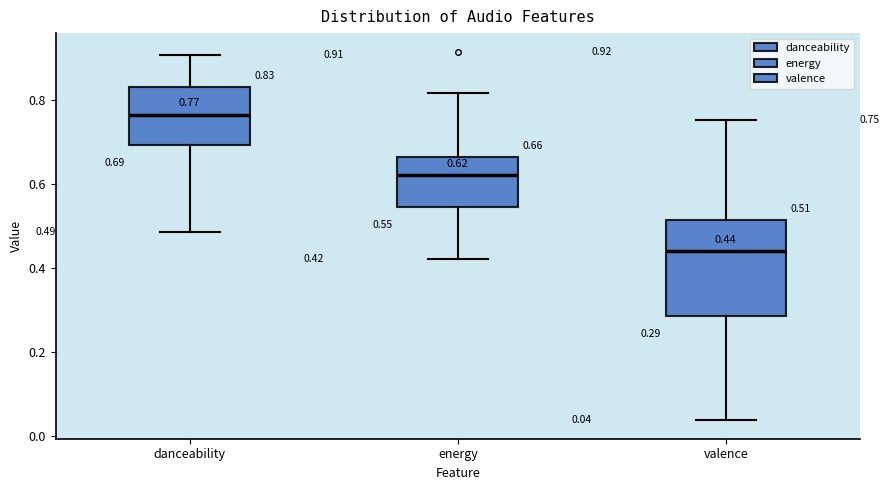

Which box's median line is the lowest?

valence